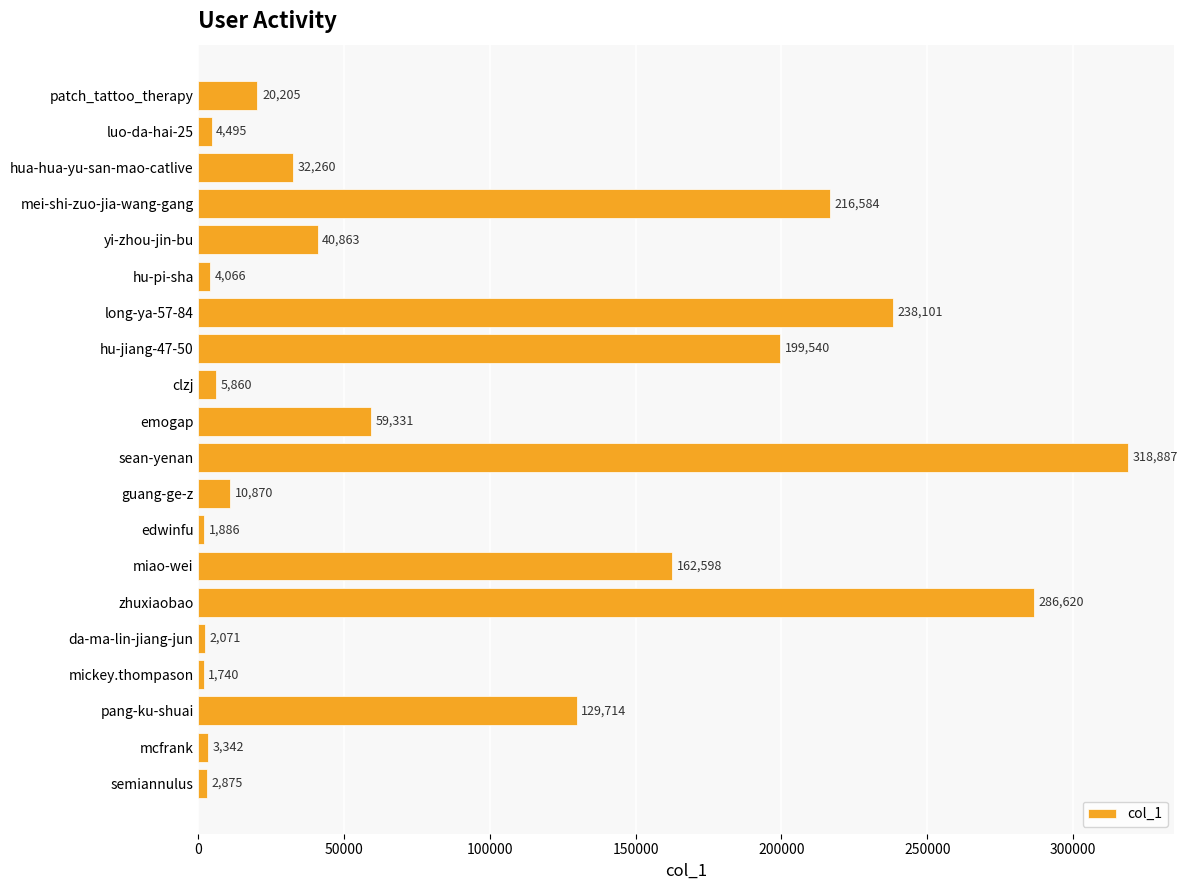

Reading top to bottom, transcribe all the data shown in this chart.

20205	4495	32260	216584	40863	4066	238101	199540	5860	59331	318887	10870	1886	162598	286620	2071	1740	129714	3342	2875